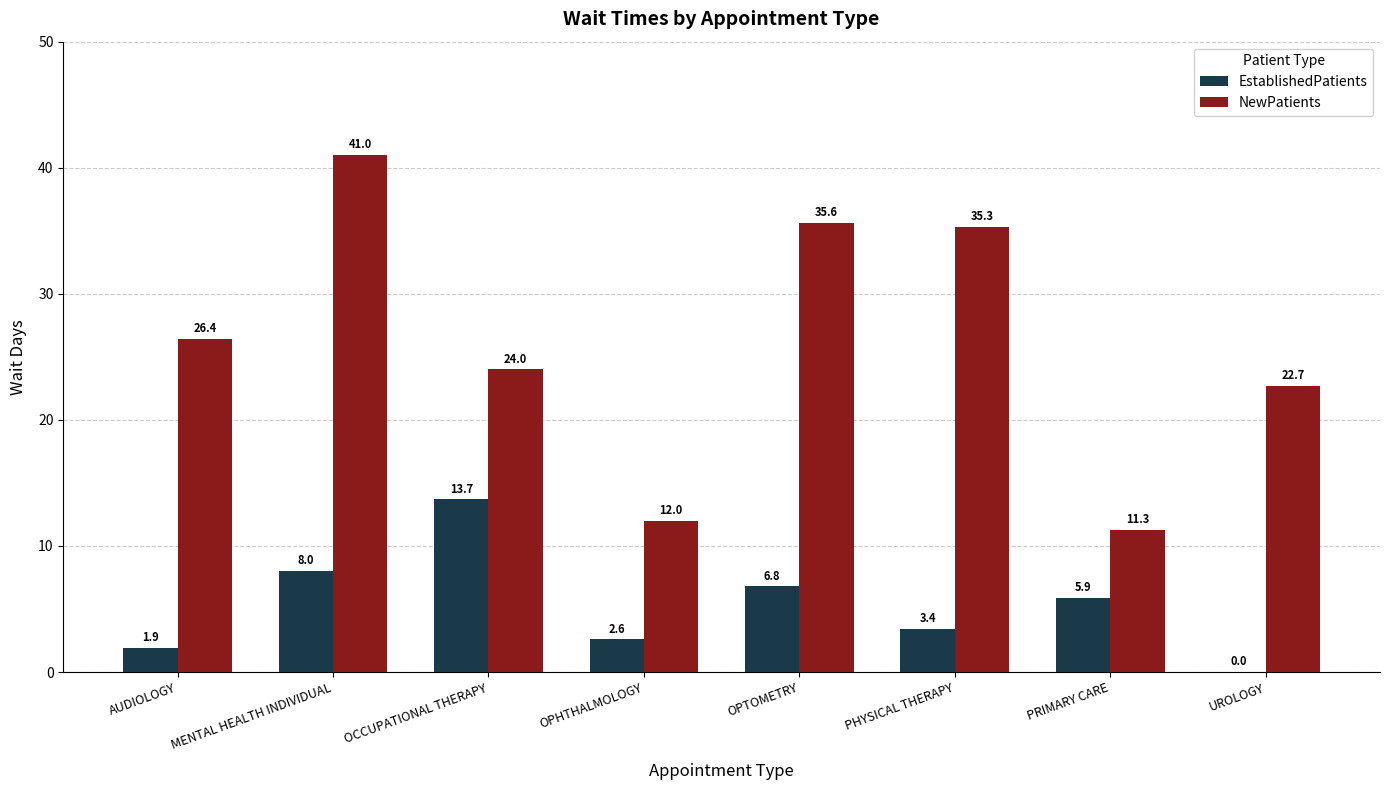

Read the NewPatients value at PRIMARY CARE.

11.3